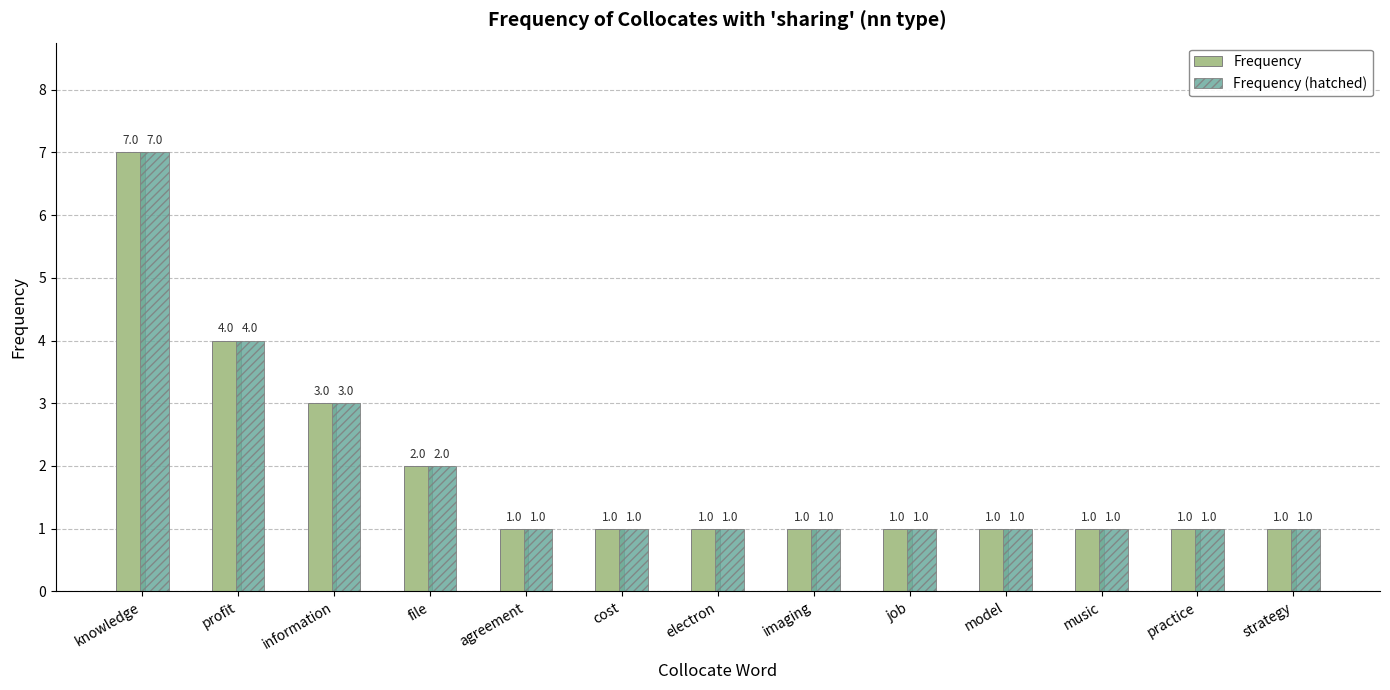

What is the total value across all series at information?

6